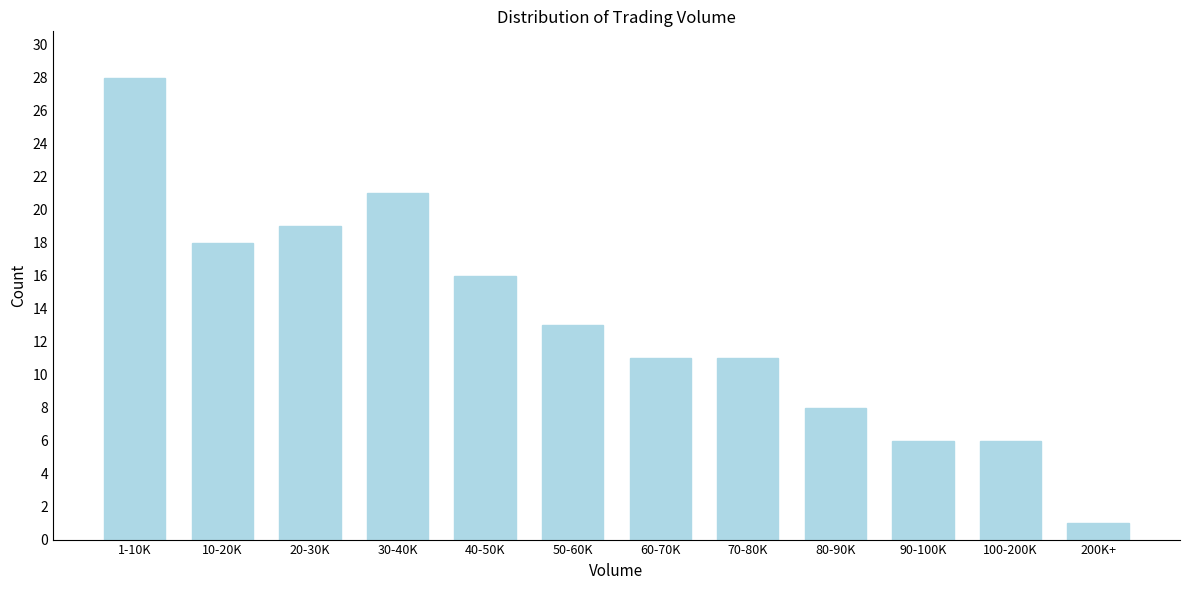

Reading left to right, transcribe all the data shown in this chart.

28	18	19	21	16	13	11	11	8	6	6	1